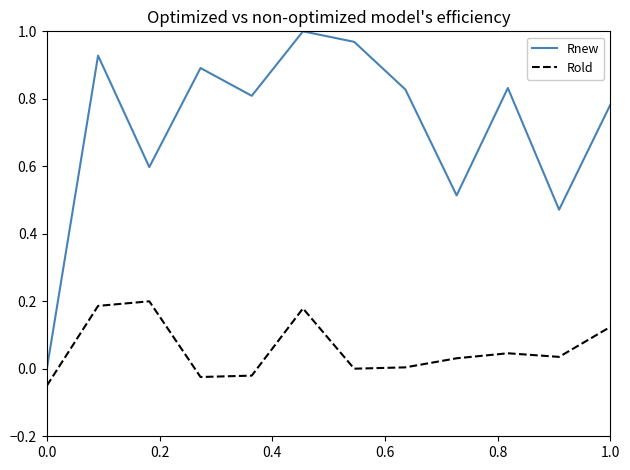

True or false: Rnew and Rold intersect in this chart.

False